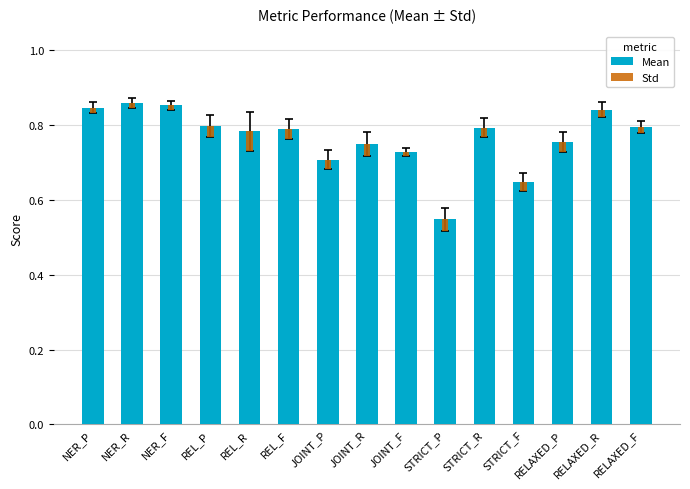

Which series has the widest spread of values?

Mean